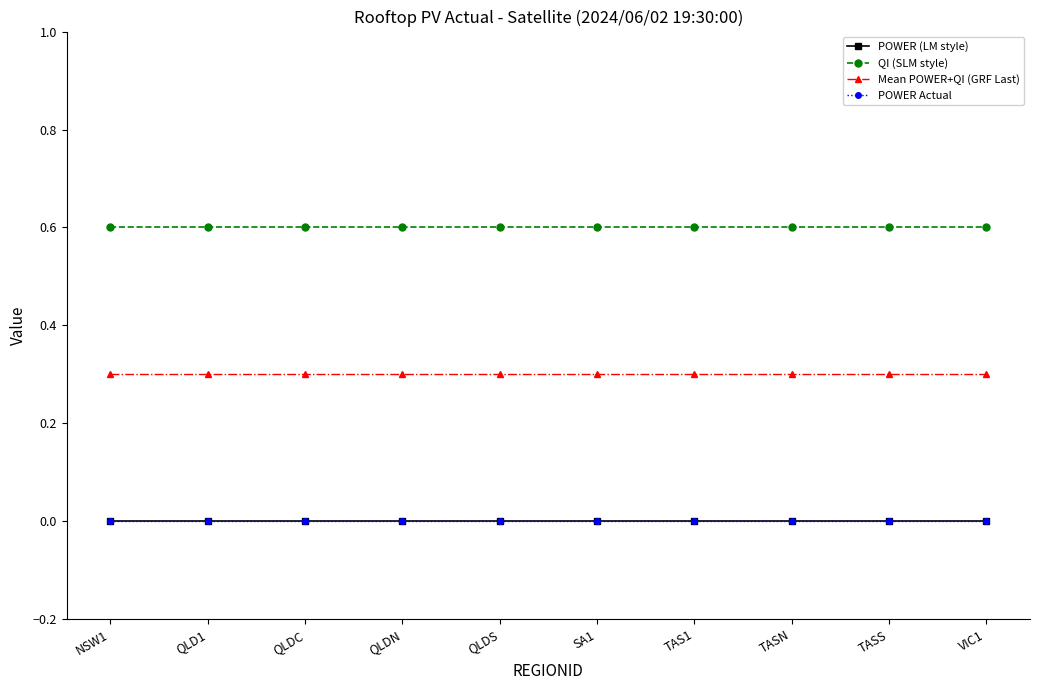

True or false: POWER Actual and Mean POWER+QI (GRF Last) cross at least once.

False